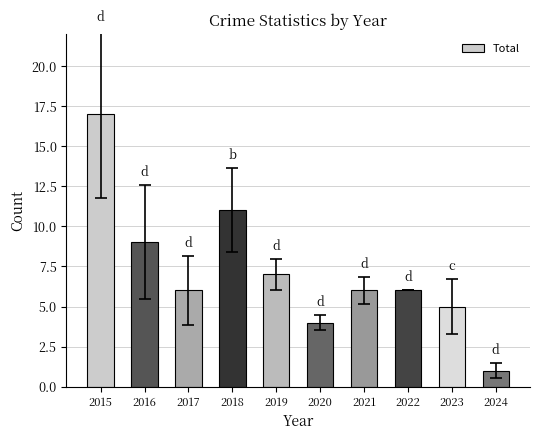

What is the greatest value displayed?

17